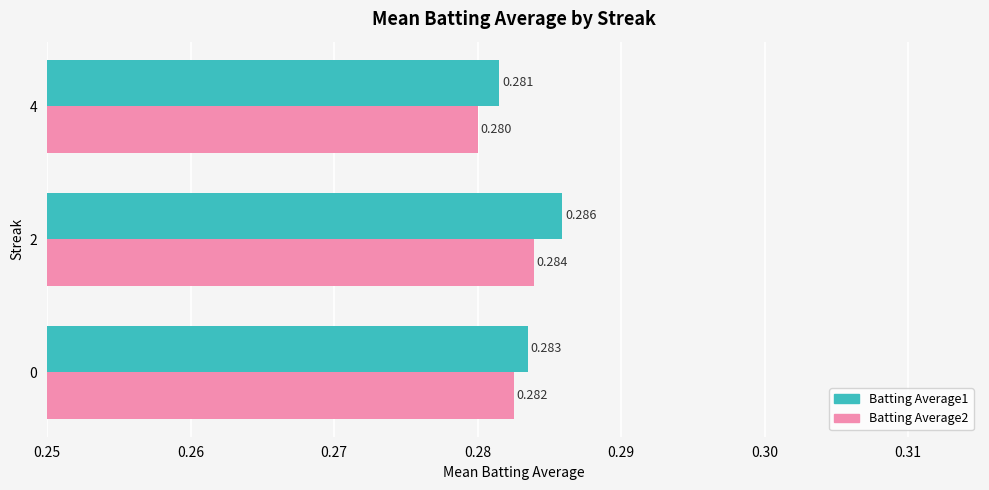

Is the value of Batting Average2 at 0 greater than the value of Batting Average1 at 0?

No